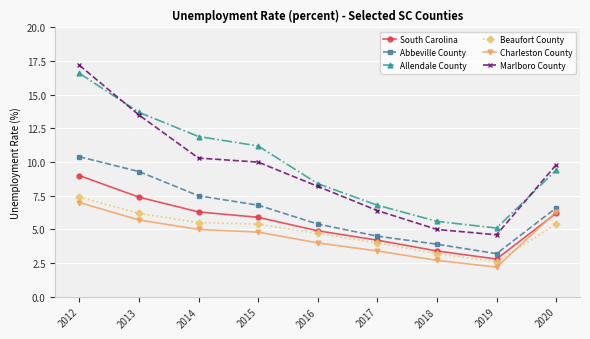

At which label is South Carolina closest to 5?

2016